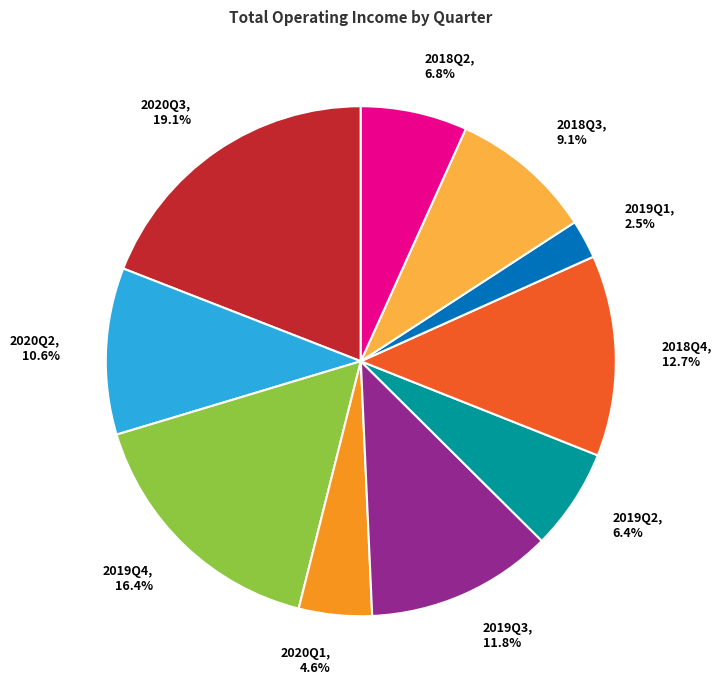

How many segments does this pie chart have?

10